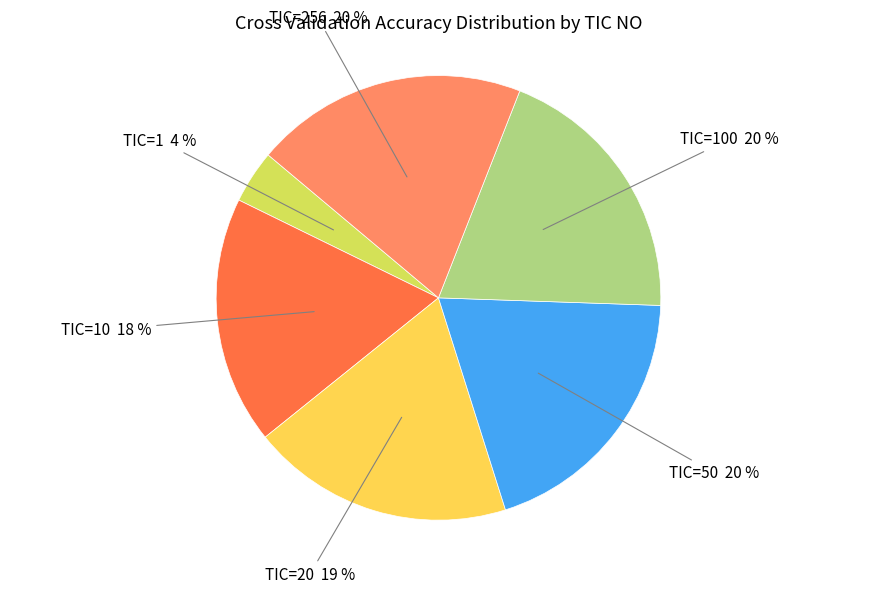

To the nearest percent, what is the average slice percentage?

17%